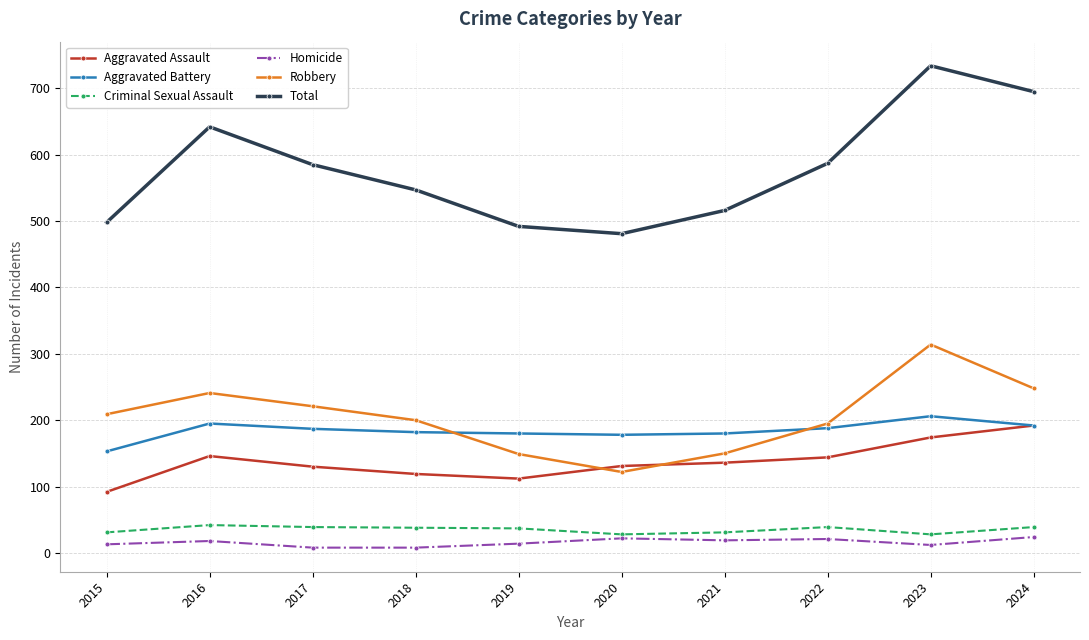

What value does the Aggravated Battery series have at 2024, to the nearest 10?

190